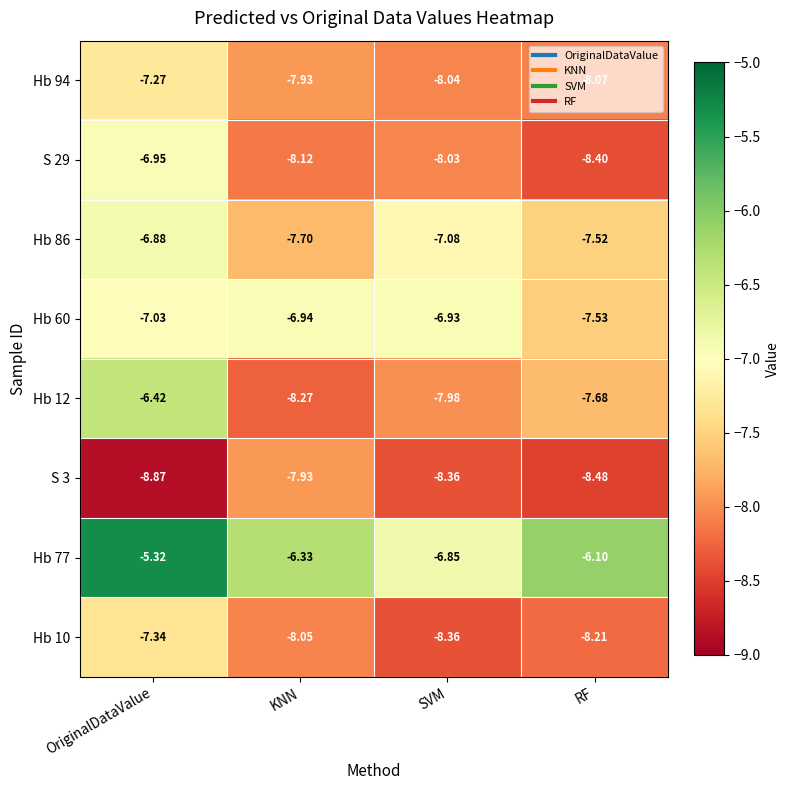

At which category is the sum across all series the highest?

OriginalDataValue